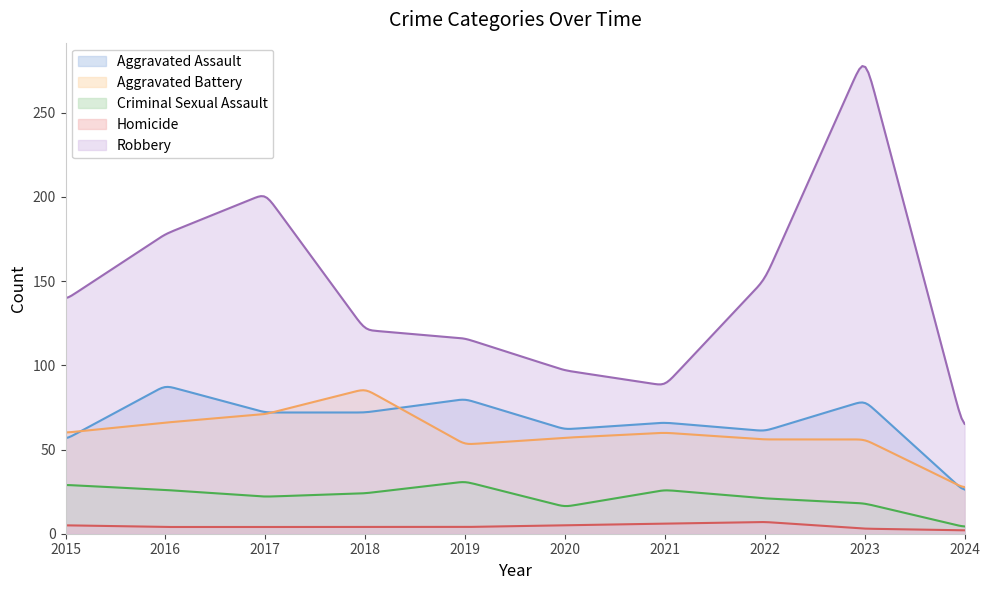

True or false: Homicide has more than 0 points higher than both neighbors.

True